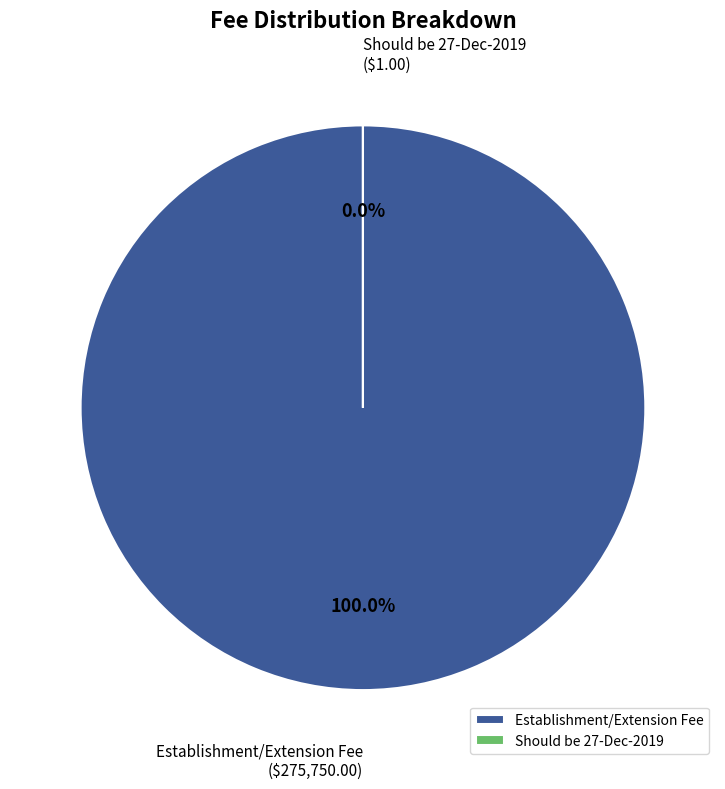

The Establishment/Extension Fee slice represents 100% of the pie. True or false?

True